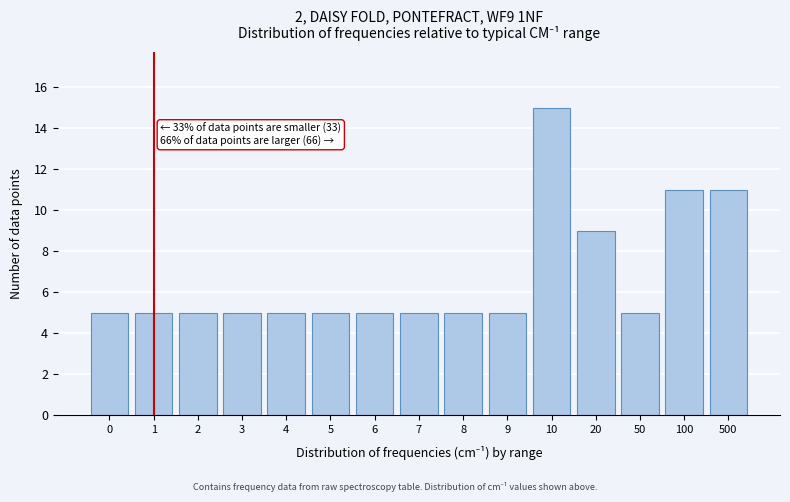

Reading left to right, what are all the values shown in this chart?

0=5	1=5	2=5	3=5	4=5	5=5	6=5	7=5	8=5	9=5	10=15	20=9	50=5	100=11	500=11